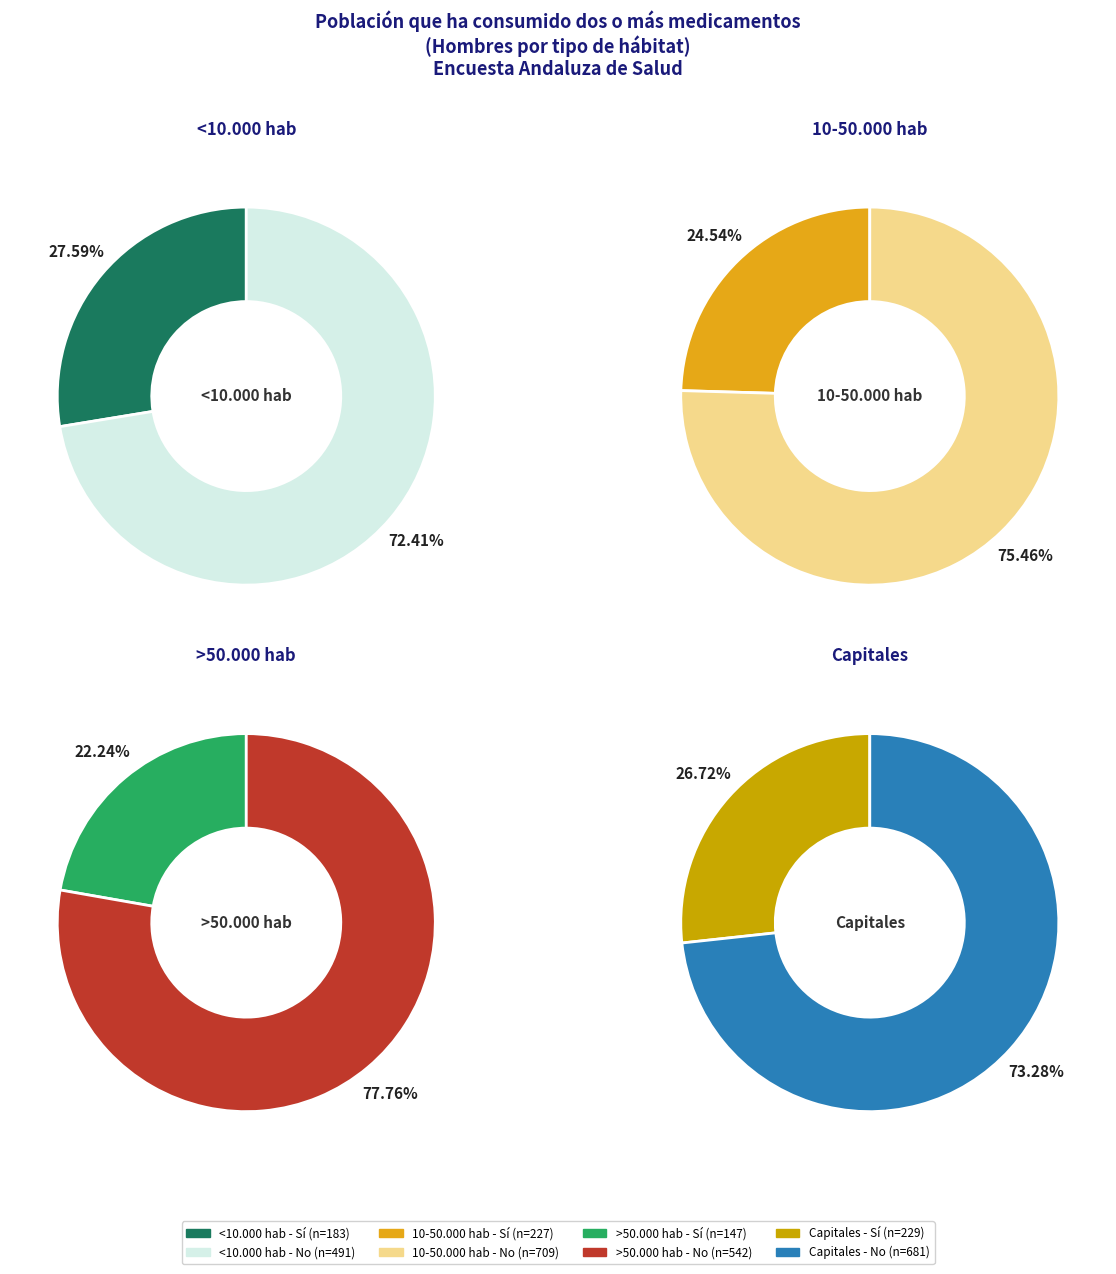

Rank the series by their average value, from lowest to highest.

Sí, No